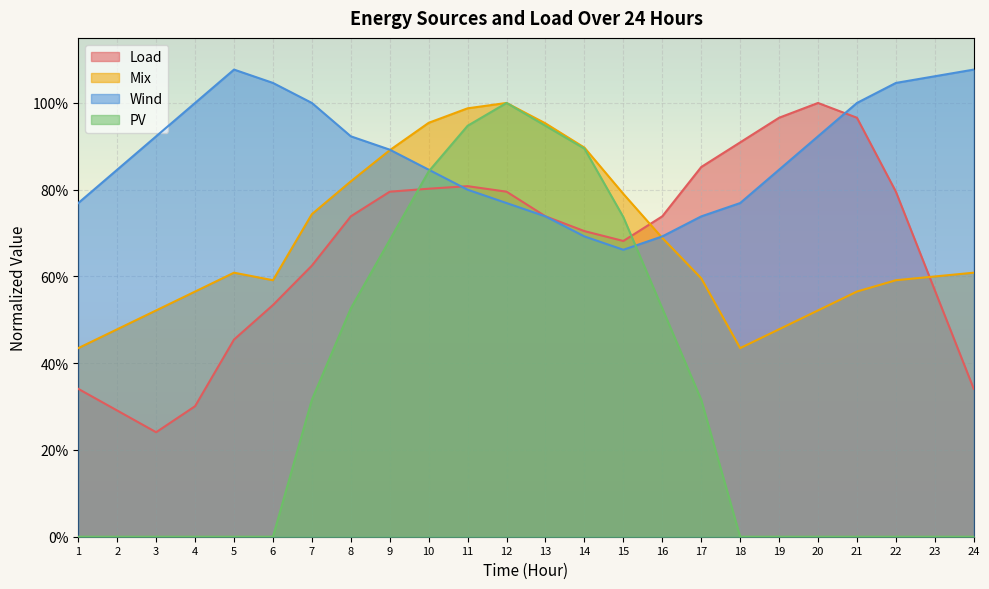

Which series has the largest total across all categories?

Wind